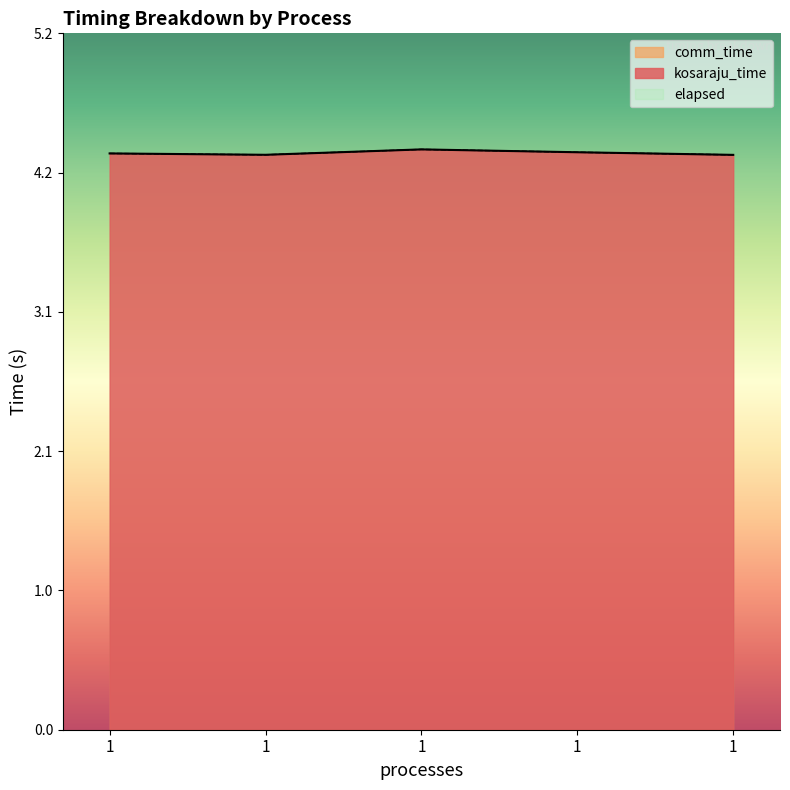

True or false: elapsed and kosaraju_time cross at least once.

False